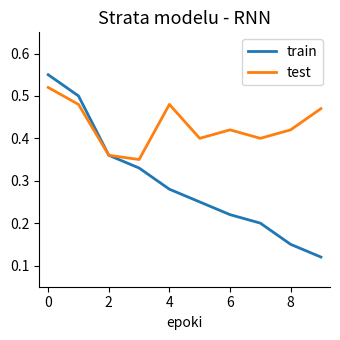

Rank the series by their maximum value, from lowest to highest.

test, train